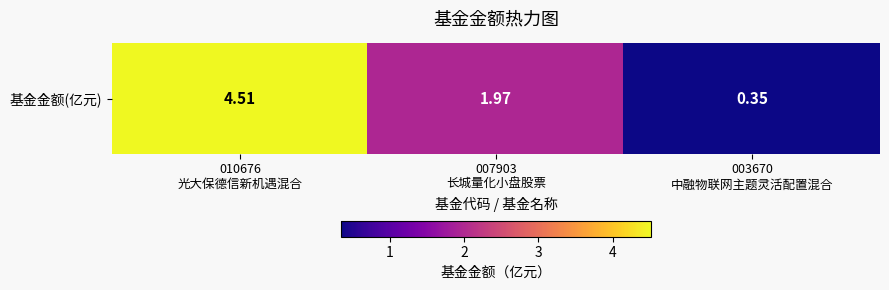

Rank the categories by value from highest to lowest.

010676
光大保德信新机遇混合, 007903
长城量化小盘股票, 003670
中融物联网主题灵活配置混合